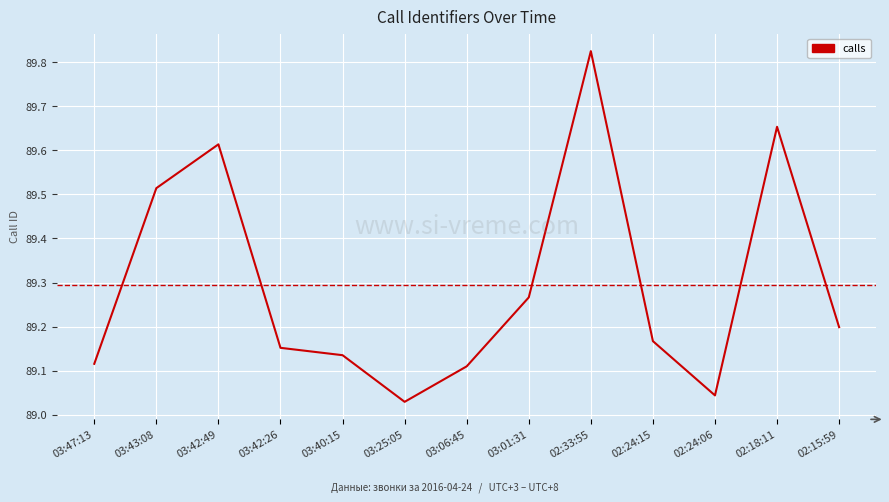

At which label is the value closest to 89?

03:25:05